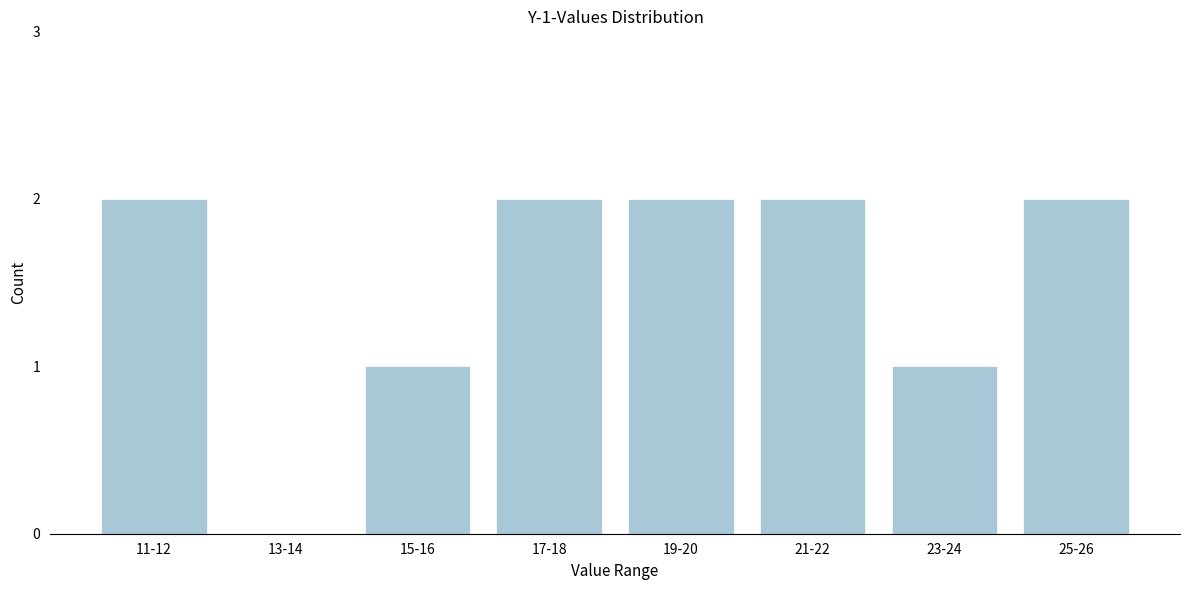

Reading right to left, extract all data points from this chart.

25-26=2	23-24=1	21-22=2	19-20=2	17-18=2	15-16=1	13-14=0	11-12=2